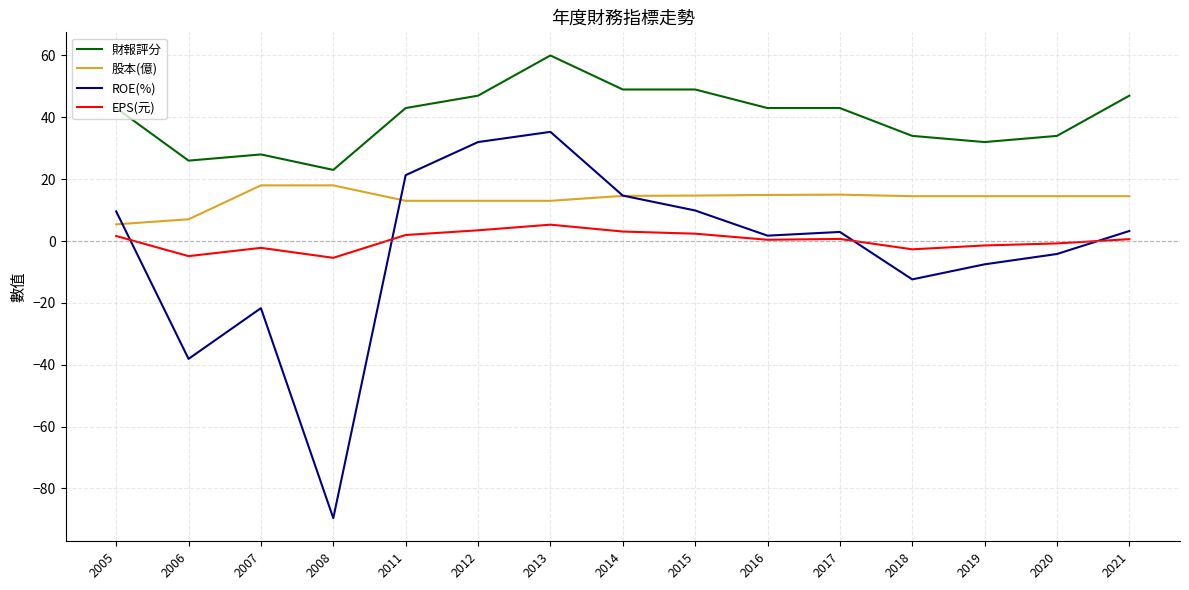

True or false: EPS(元) and 財報評分 intersect in this chart.

False